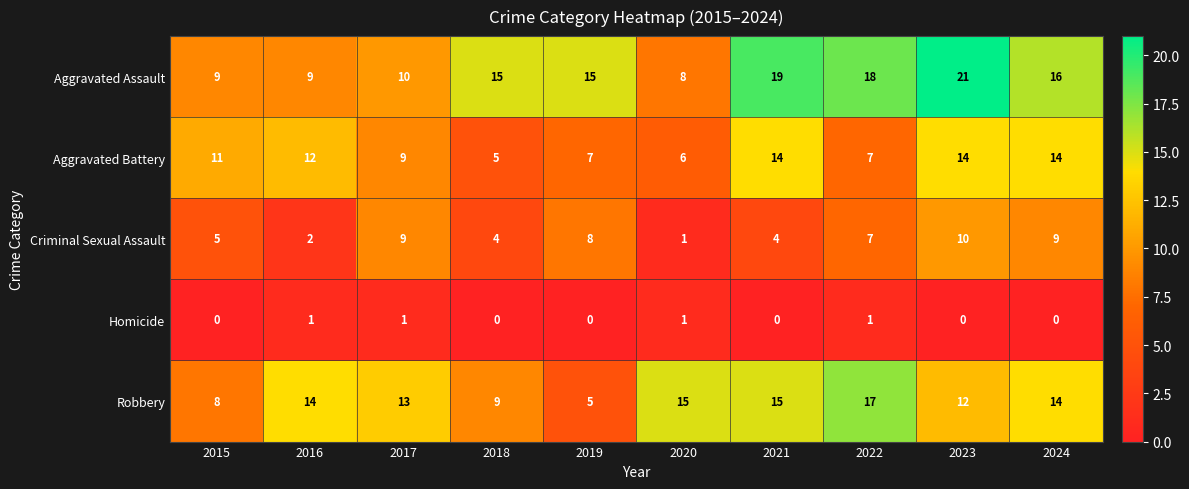

At 2021, list the series in order from largest to smallest.

Aggravated Assault, Robbery, Aggravated Battery, Criminal Sexual Assault, Homicide